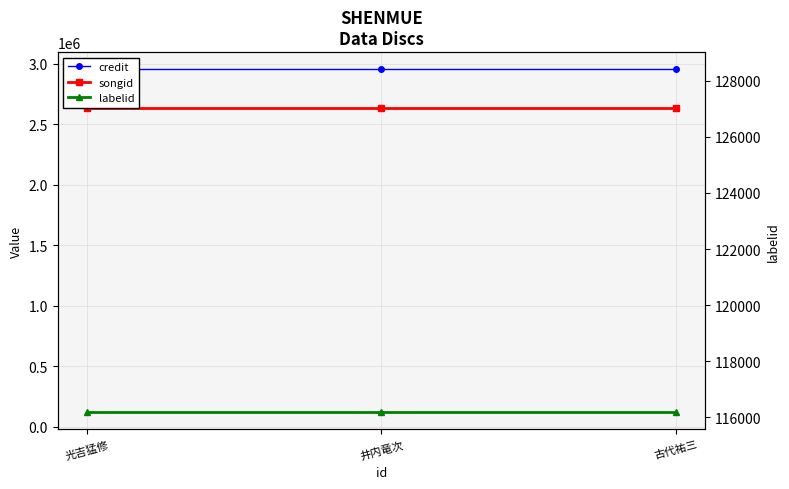

What is the total value across all series at 光吉猛修?

5709963